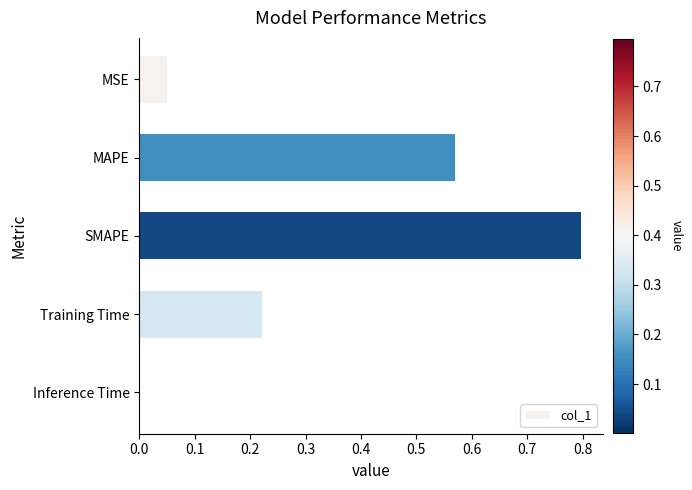

True or false: the data shows 0.3 at Training Time.

False